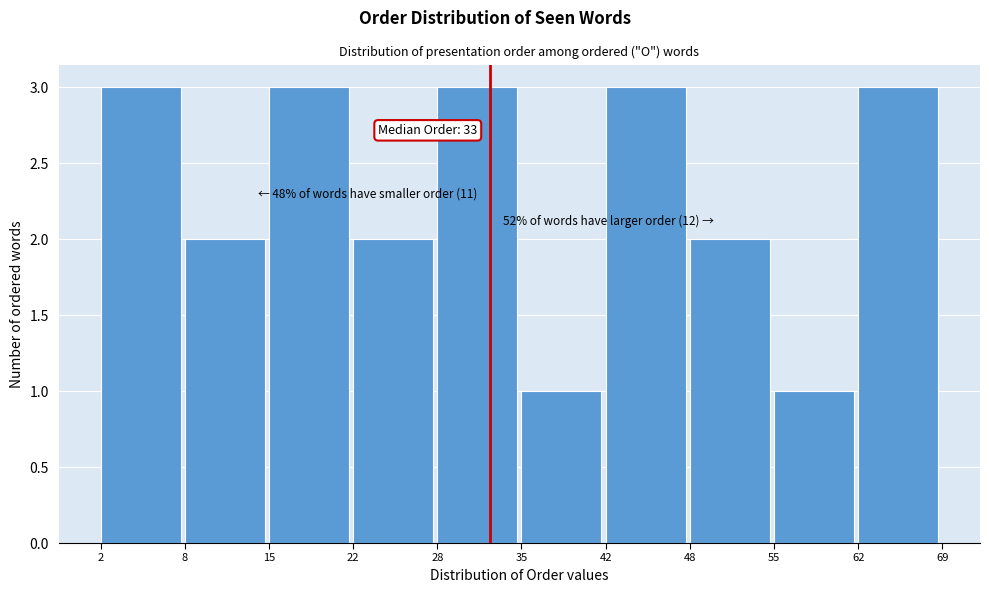

Reading left to right, what are all the values shown in this chart?

3	2	3	2	3	1	3	2	1	3